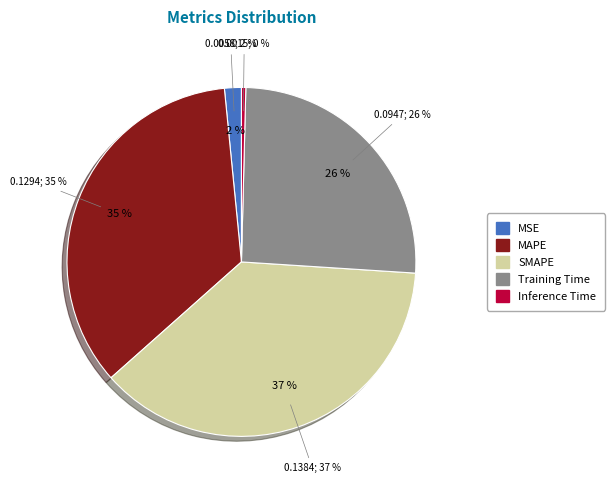

To the nearest percent, what portion does Training Time represent?

26%